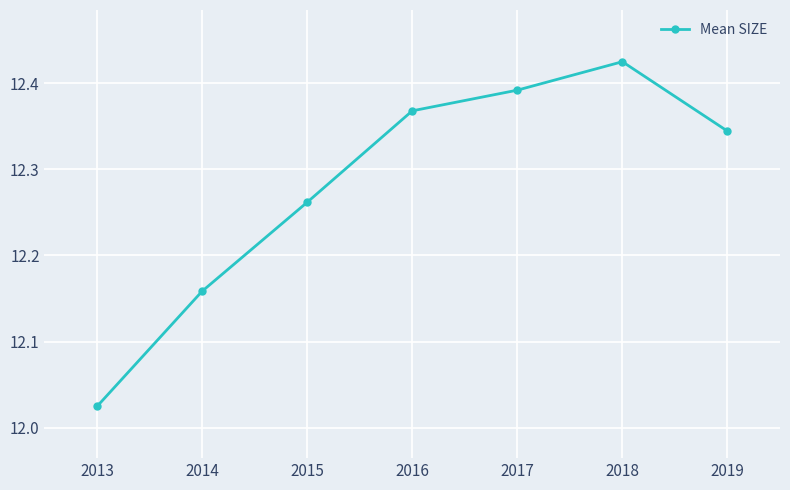

Rank the categories by value from highest to lowest.

2018, 2017, 2016, 2019, 2015, 2014, 2013